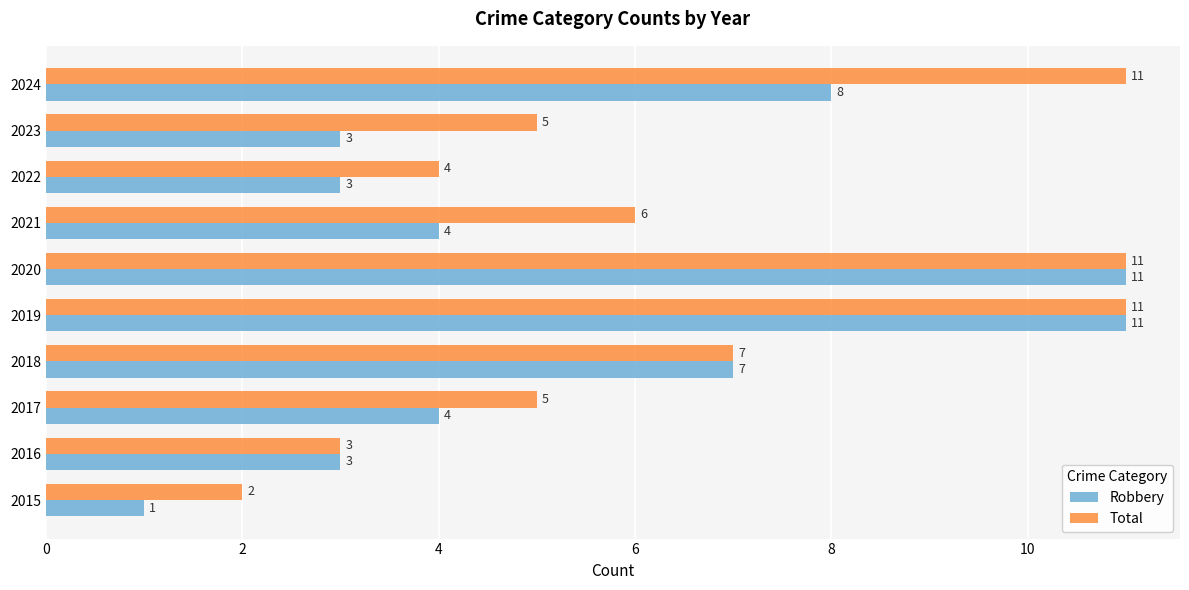

How many distinct data groups are displayed?

2